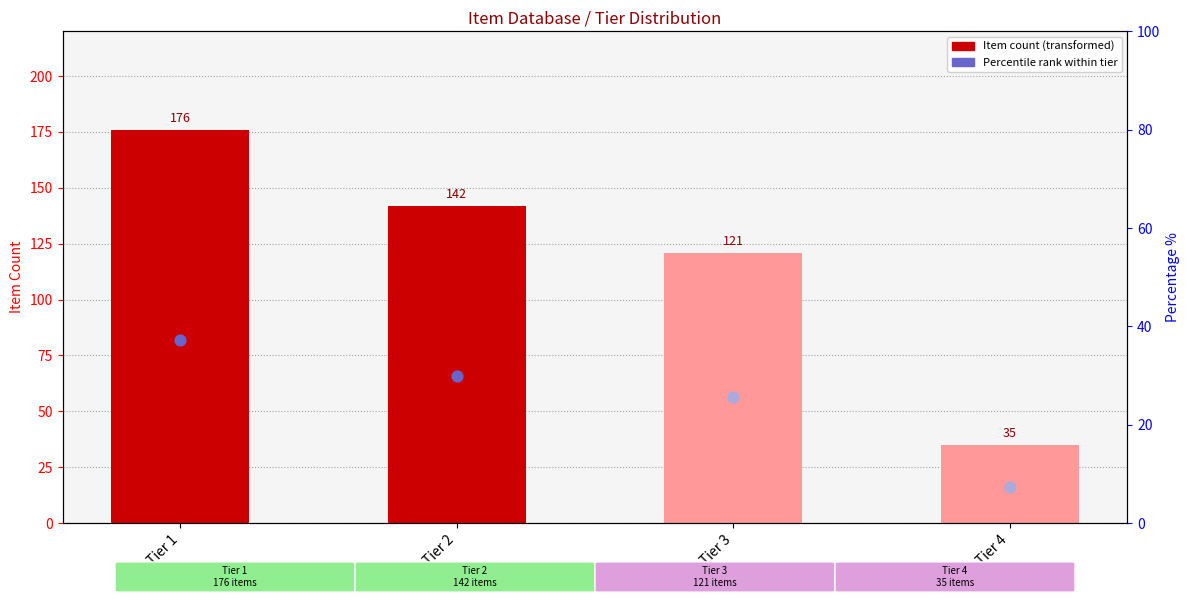

Between Tier 3 and Tier 4, which is larger?

Tier 3